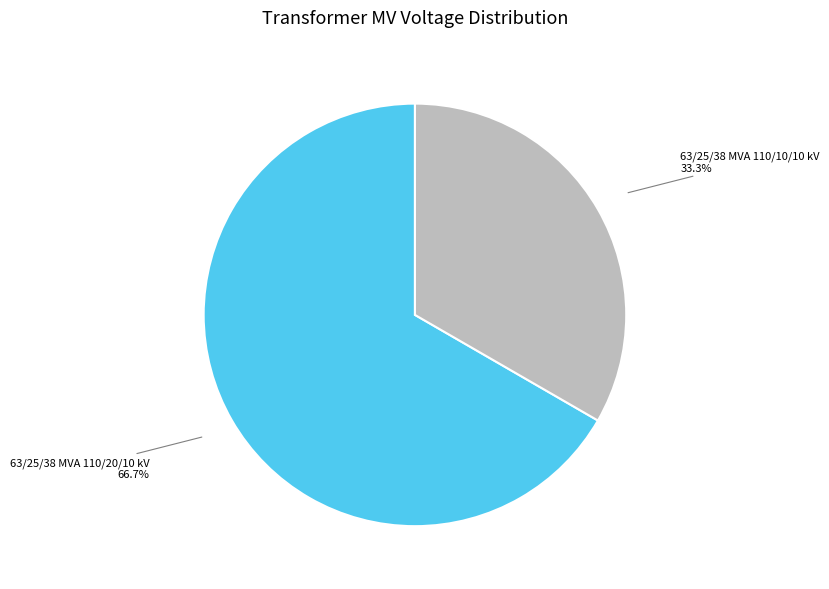

To the nearest percent, what is the average slice percentage?

50%